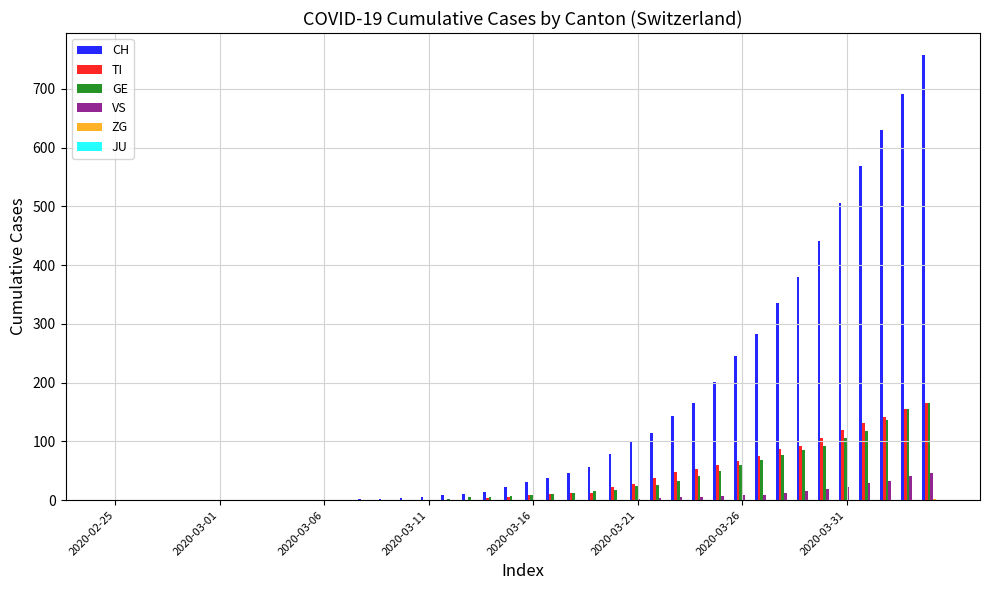

What is the greatest value displayed?

757